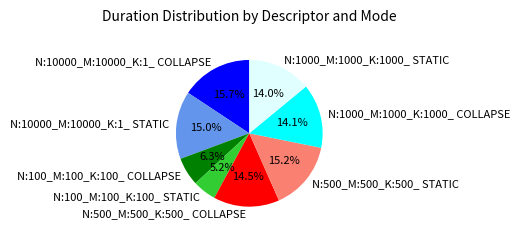

Is the sum of N:10000_M:10000_K:1_ STATIC and N:100_M:100_K:100_ COLLAPSE greater than half?

No